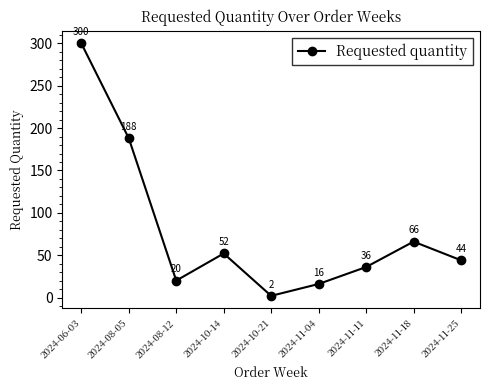

Which category has the lowest value across all series?

2024-10-21